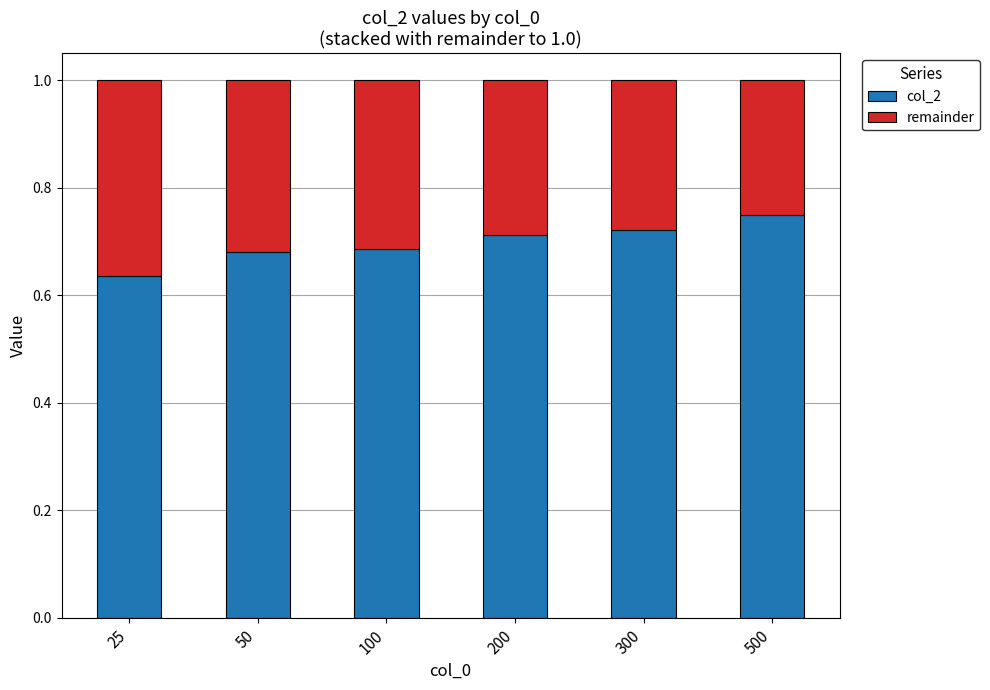

Where is col_2 nearest to the value 0?

25